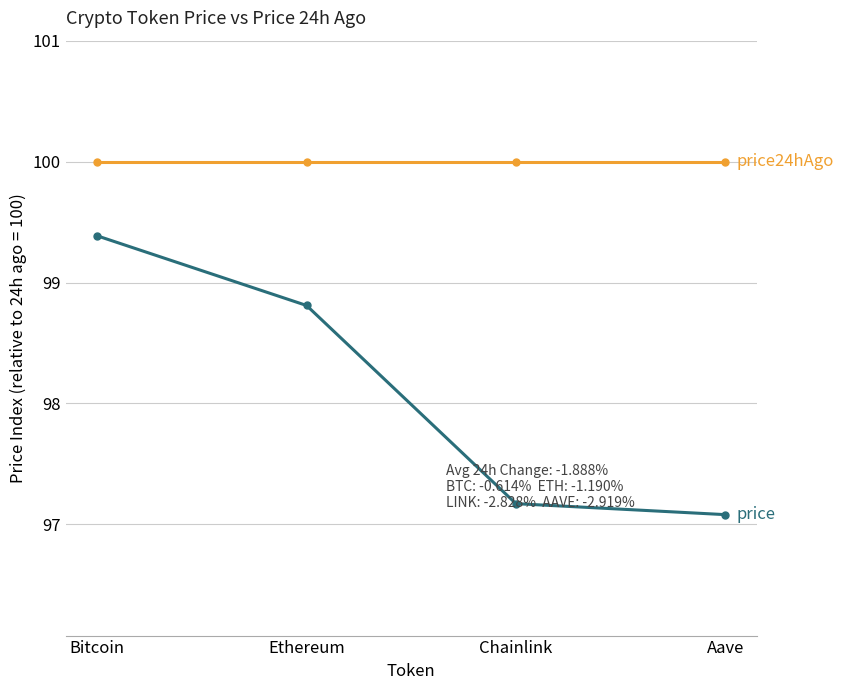

What is the total value across all series at Bitcoin?

199.4